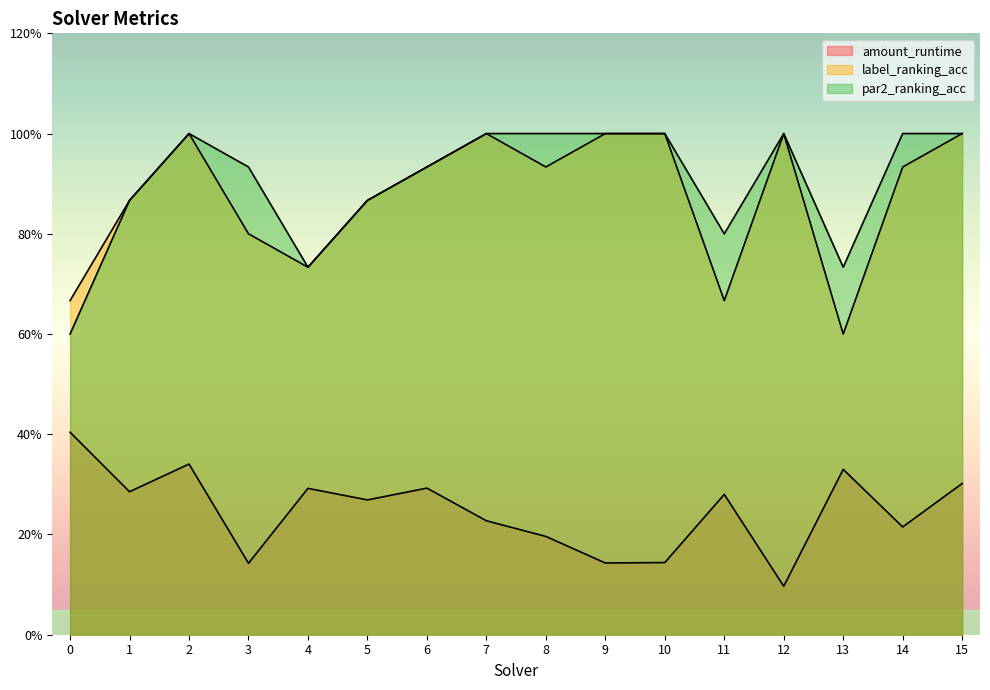

How many interior local peaks does the amount_runtime series have?

5